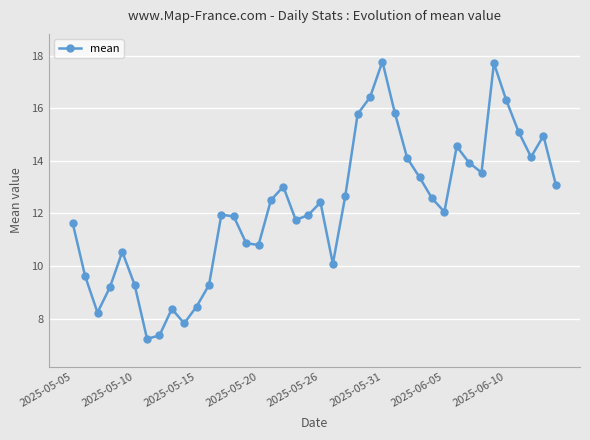

Count the number of categories in the chart.

40